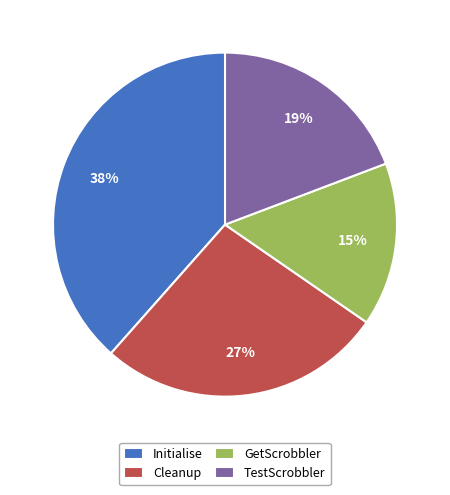

Does Cleanup represent more than half of the total?

No